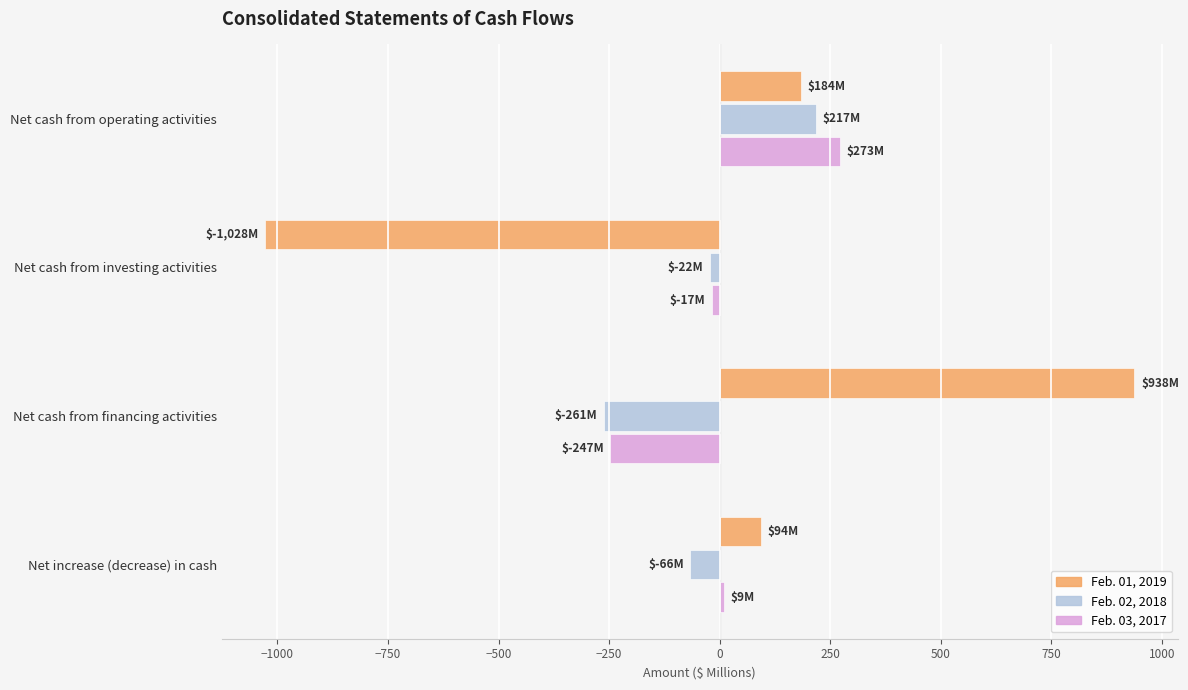

True or false: Feb. 01, 2019 has a value of -1639 at Net cash from investing activities.

False